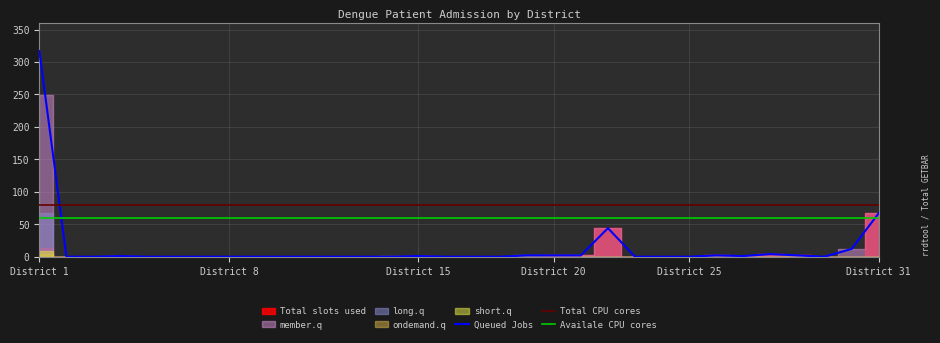

Which category has the highest value in the member.q series?

1